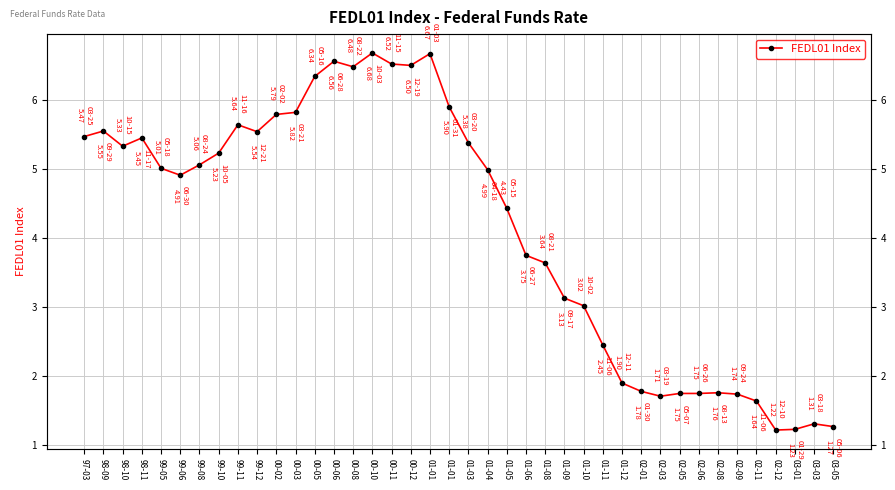

What is the difference between the second highest and second lowest values?

5.4